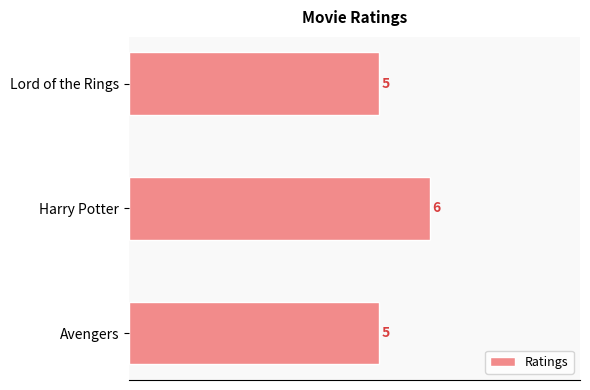

What is the minimum value shown in the chart?

5